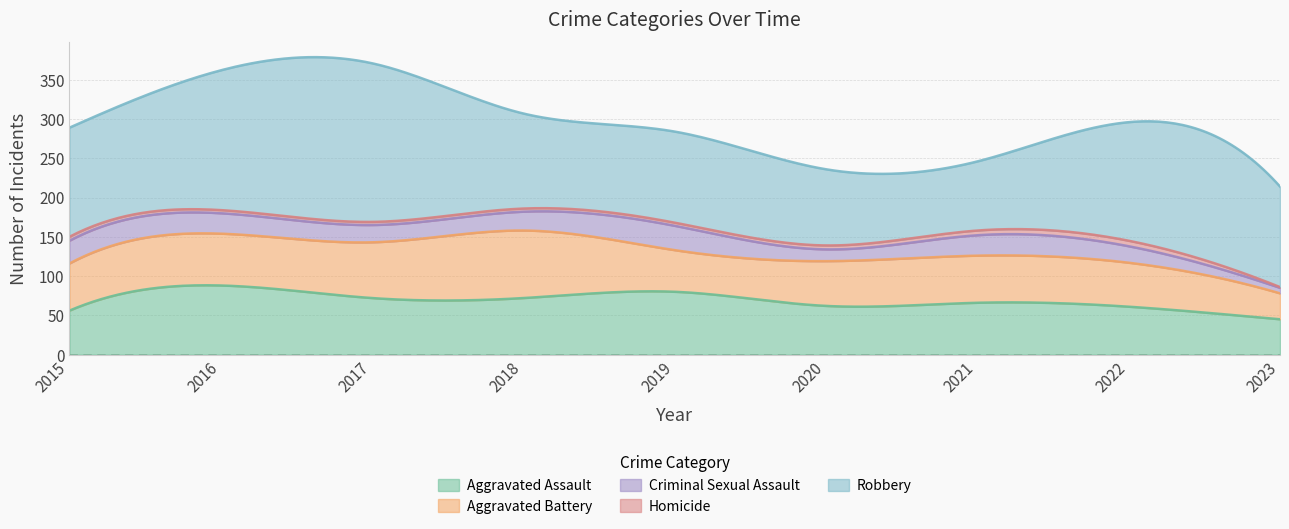

What is the difference between the highest and lowest values at 2016?

174